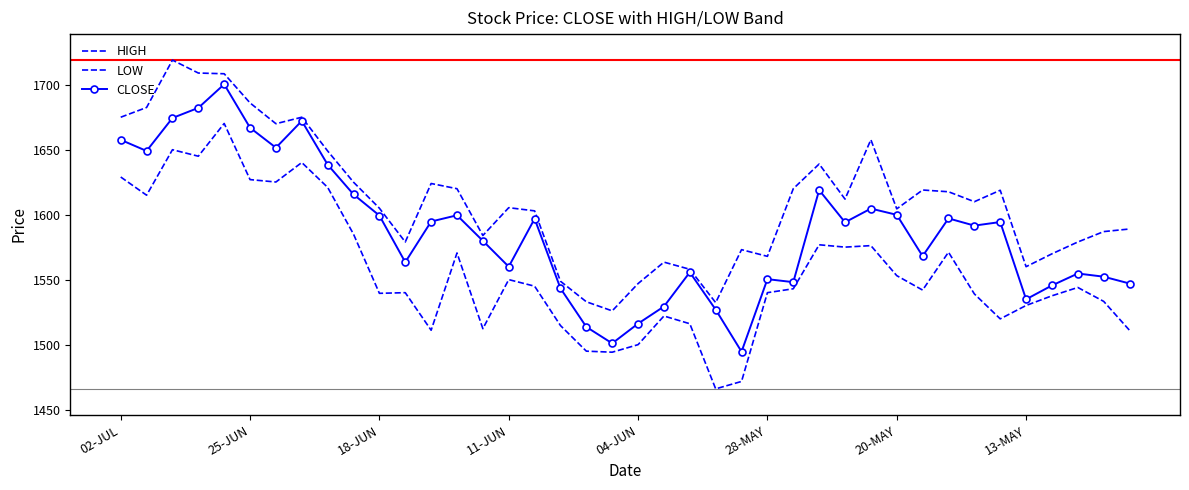

What is the value of the LOW point at the 11th from the left?

1539.5